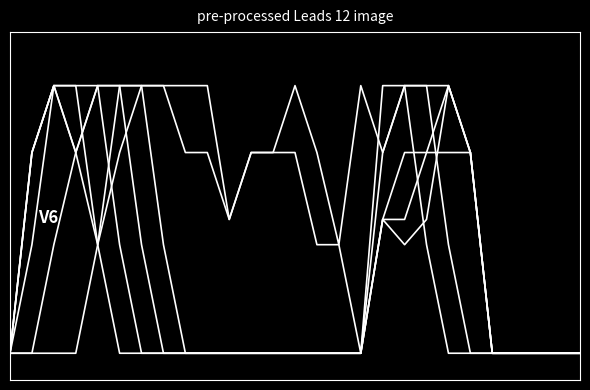

Reading right to left, transcribe all the data shown in this chart.

col_12: 0.0	0.0	0.0	0.0	0.0	1.5	2.0	1.5	1.5	1.0	0.0	0.0	0.0	0.0	0.0	0.0	0.0	0.0	0.0	0.0	0.0	0.0	0.8	2.0	2.0	1.5	0.0
col_13: 0.0	0.0	0.0	0.0	0.0	1.5	2.0	2.0	2.0	1.5	0.0	0.0	0.0	0.0	0.0	0.0	0.0	0.0	0.0	0.0	0.0	0.8	2.0	2.0	2.0	1.5	0.0
col_14: 0.0	0.0	0.0	0.0	0.0	1.5	1.5	1.5	1.0	1.0	0.0	0.0	0.0	0.0	0.0	0.0	0.0	0.0	0.0	0.0	0.8	2.0	2.0	1.5	2.0	1.5	0.0
col_15: 0.0	0.0	0.0	0.0	0.0	1.5	2.0	1.0	0.8	1.0	0.0	0.0	0.0	0.0	0.0	0.0	0.0	0.0	0.0	0.8	2.0	2.0	0.8	1.5	2.0	0.8	0.0
col_17: 0.0	0.0	0.0	0.0	0.0	0.0	0.8	2.0	2.0	1.5	2.0	0.8	1.5	2.0	1.5	1.5	1.0	2.0	2.0	2.0	2.0	2.0	2.0	1.5	0.8	0.0	0.0
col_18: 0.0	0.0	0.0	0.0	0.0	0.0	0.0	0.8	2.0	2.0	0.0	0.8	0.8	1.5	1.5	1.5	1.0	1.5	1.5	2.0	2.0	1.5	0.8	0.0	0.0	0.0	0.0